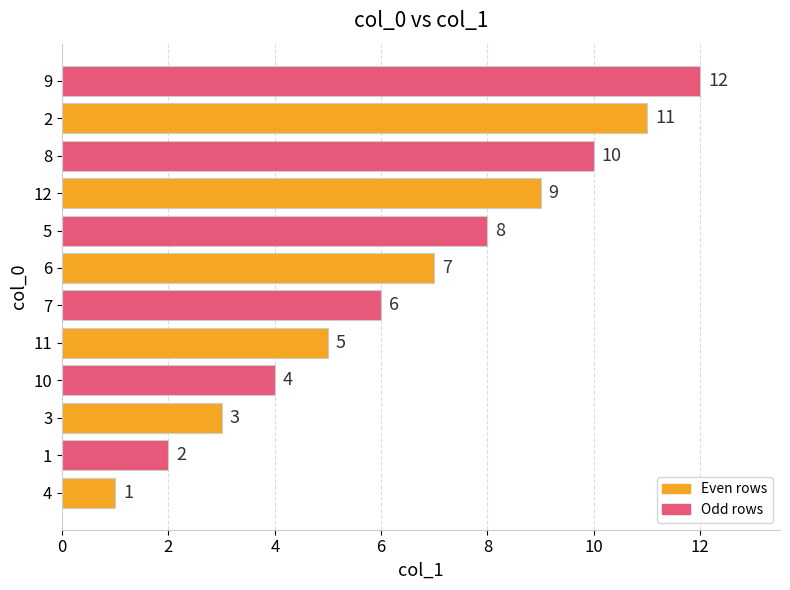

Does the chart contain stacked bars?

No